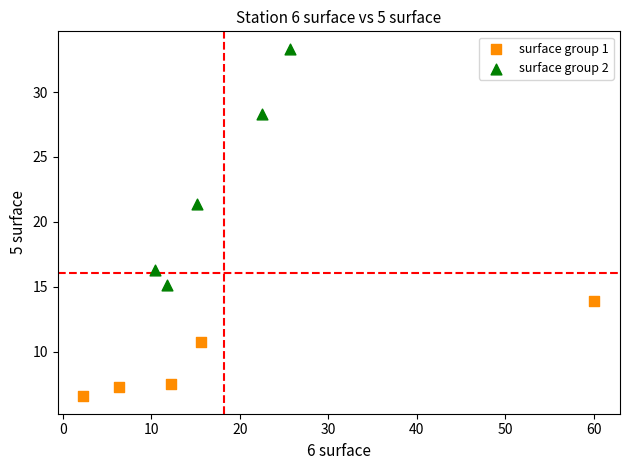

Which series reaches the minimum Y coordinate?

surface group 1